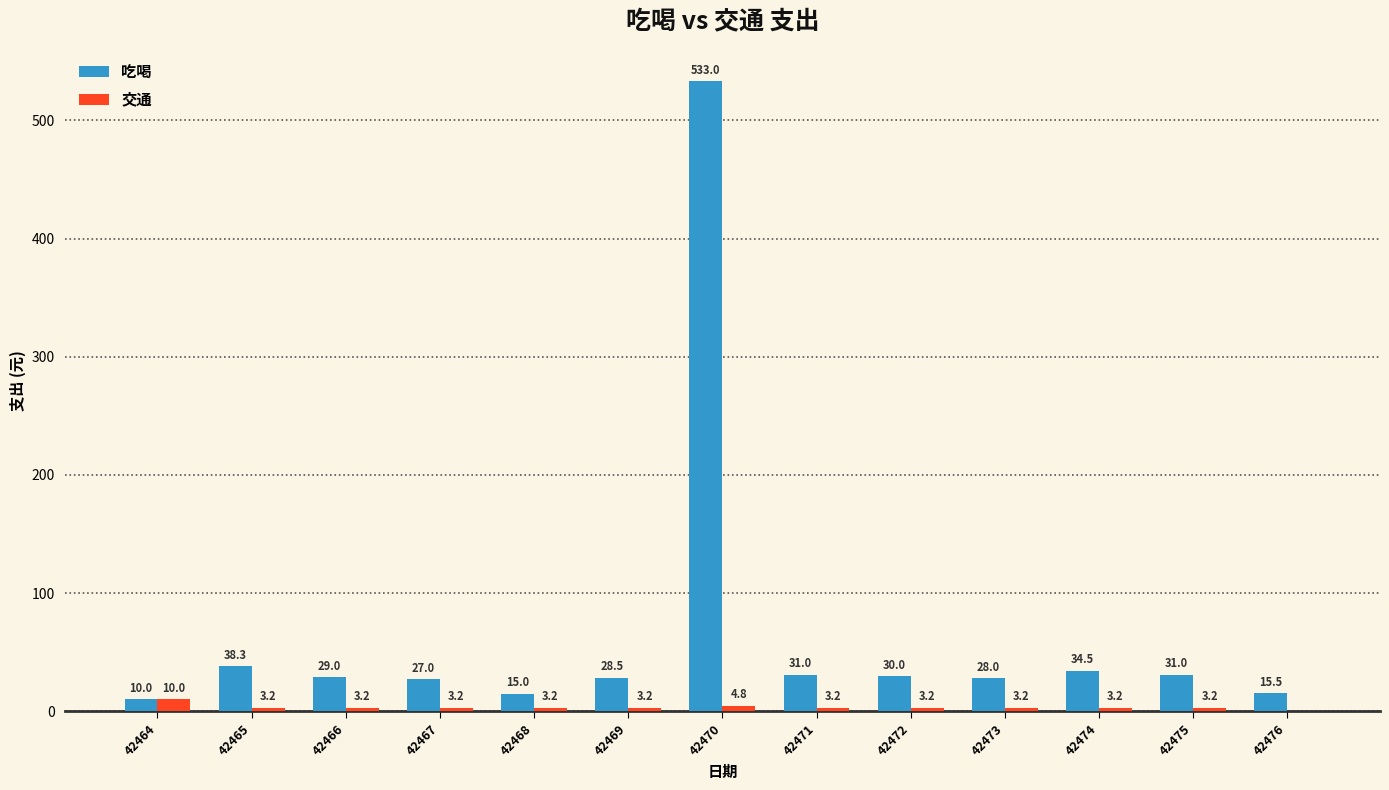

Reading left to right, list all the values displayed in this chart.

吃喝: 42464=10.0	42465=38.3	42466=29.0	42467=27.0	42468=15.0	42469=28.5	42470=533.0	42471=31.0	42472=30.0	42473=28.0	42474=34.5	42475=31.0	42476=15.5
交通: 42464=10.0	42465=3.2	42466=3.2	42467=3.2	42468=3.2	42469=3.2	42470=4.8	42471=3.2	42472=3.2	42473=3.2	42474=3.2	42475=3.2	42476=0.0